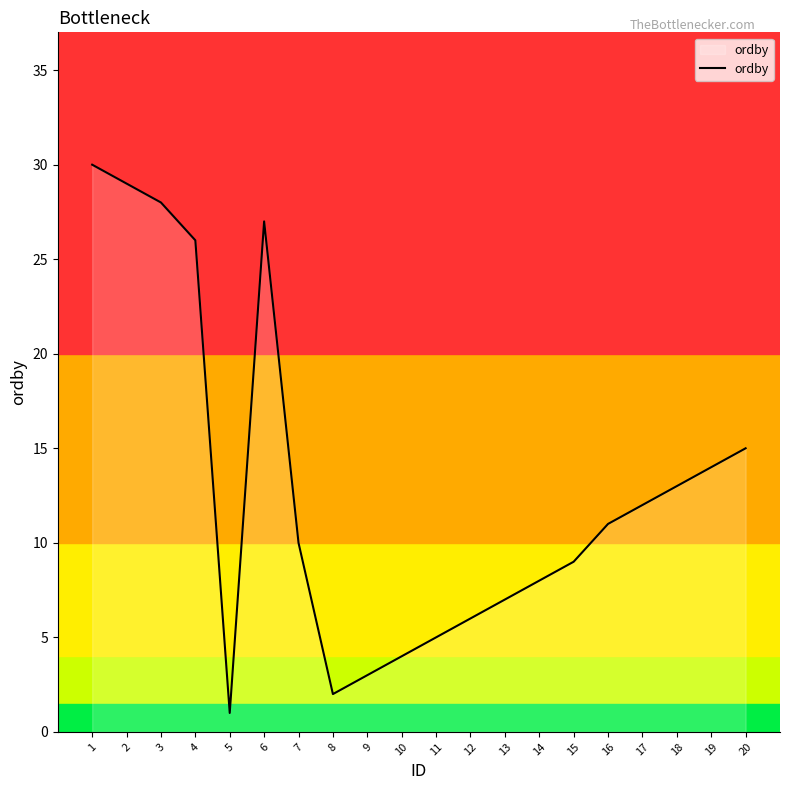

Which category has the highest value across all series?

1